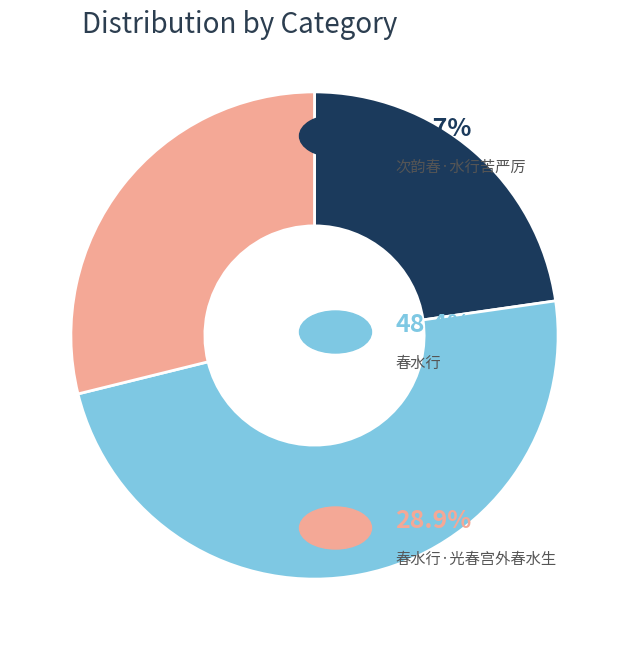

Does any single category account for the majority?

No